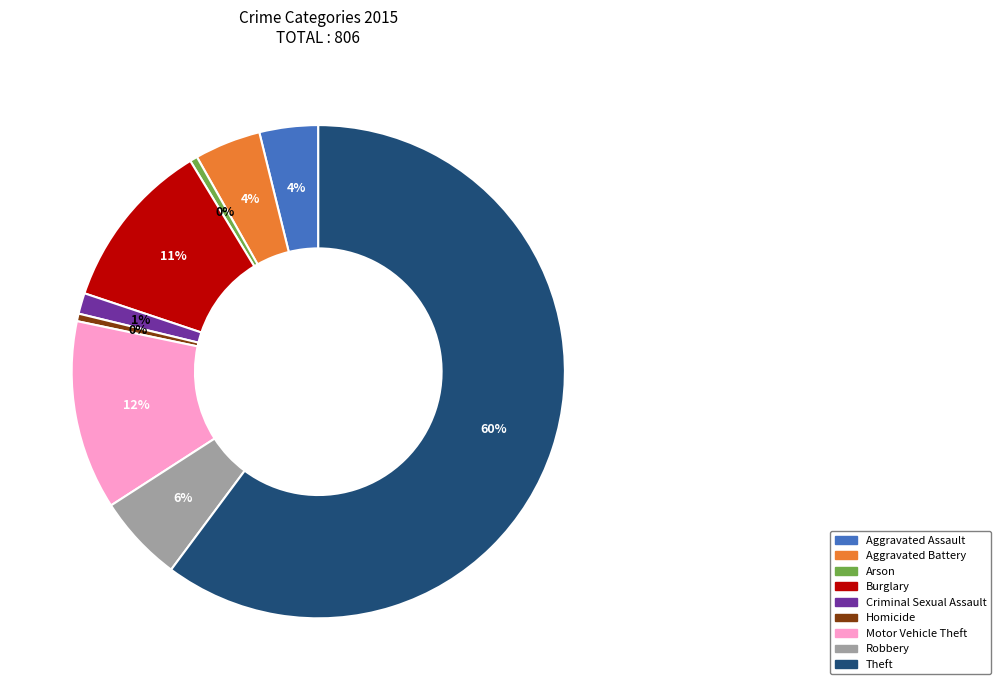

True or false: Aggravated Assault accounts for 4% of the total.

True